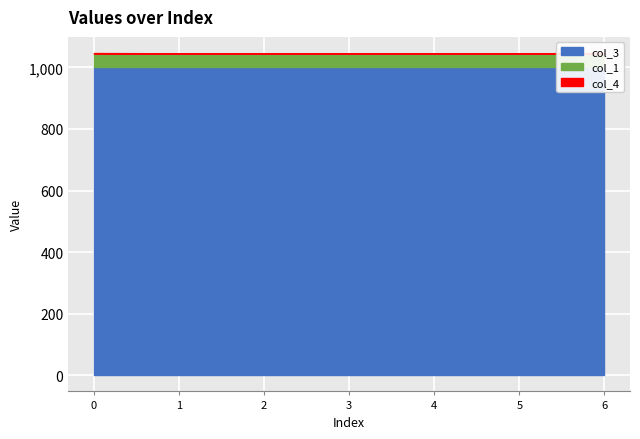

What is the sum of the col_3 values at 2 and 3?

2000.0